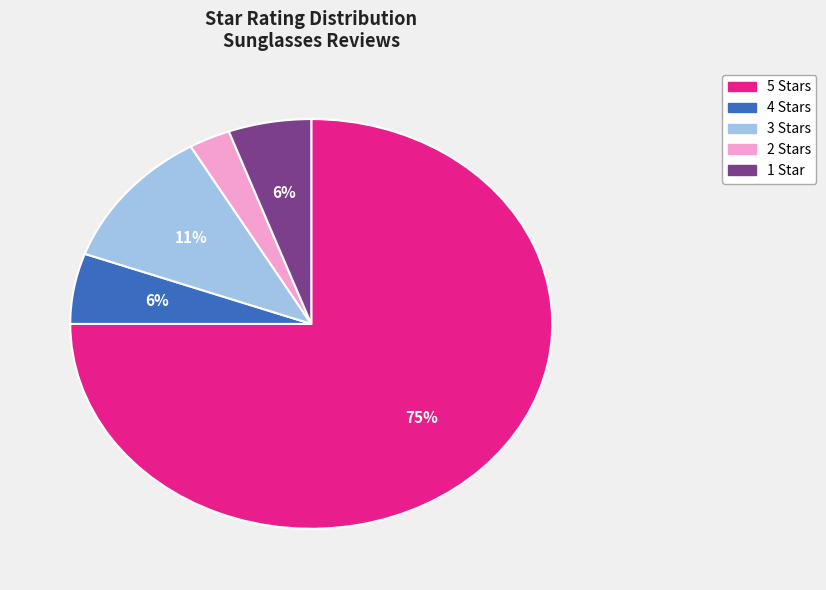

Is there any slice that represents more than half of the pie?

Yes